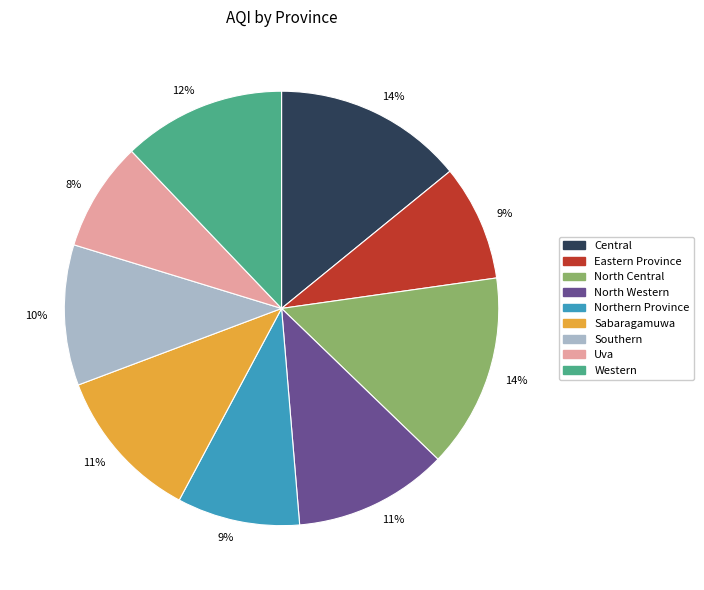

Which has a higher value, Northern Province or Uva?

Northern Province